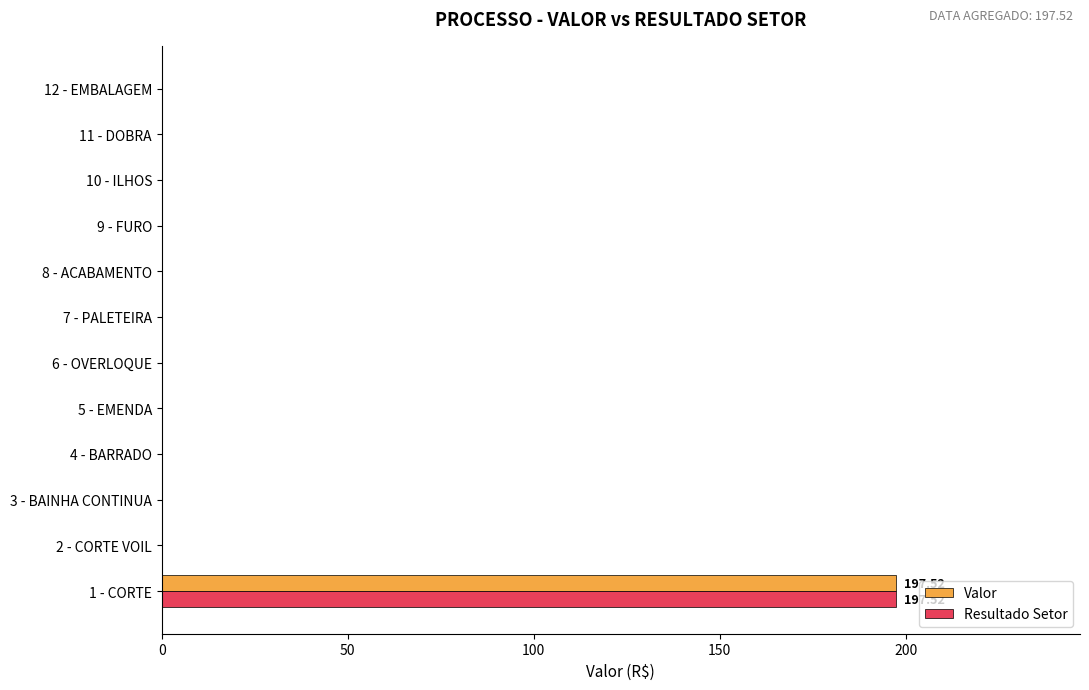

At which category is the sum across all series the highest?

1 - CORTE